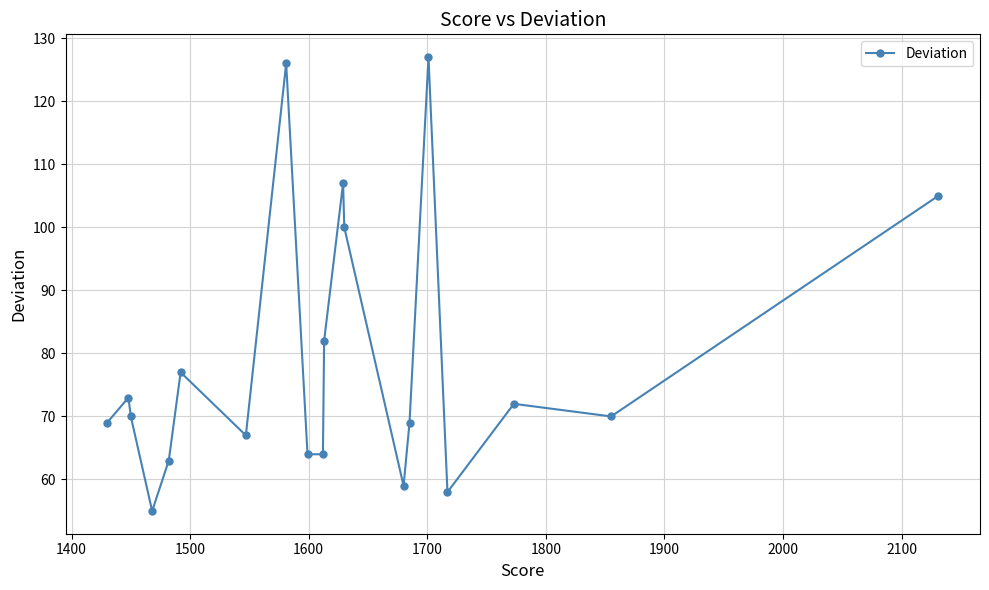

What is the average value?

79